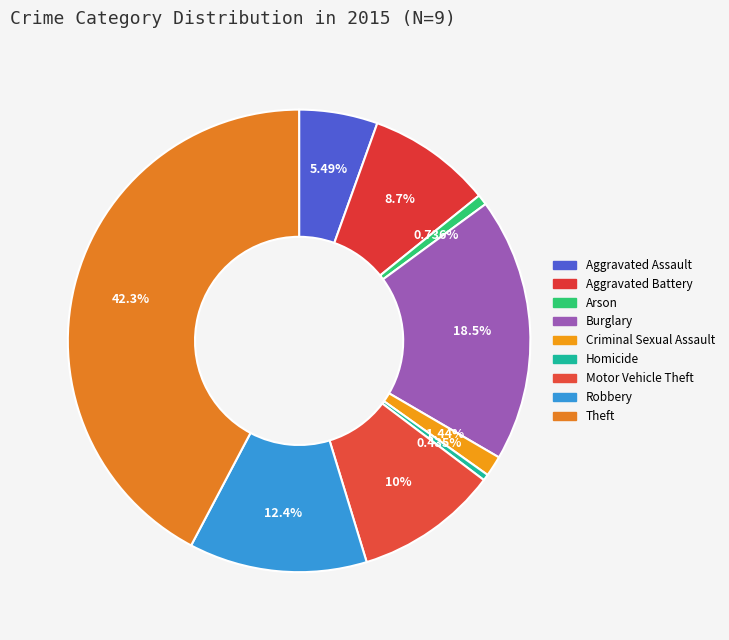

Which category has the smallest portion of the pie?

Homicide